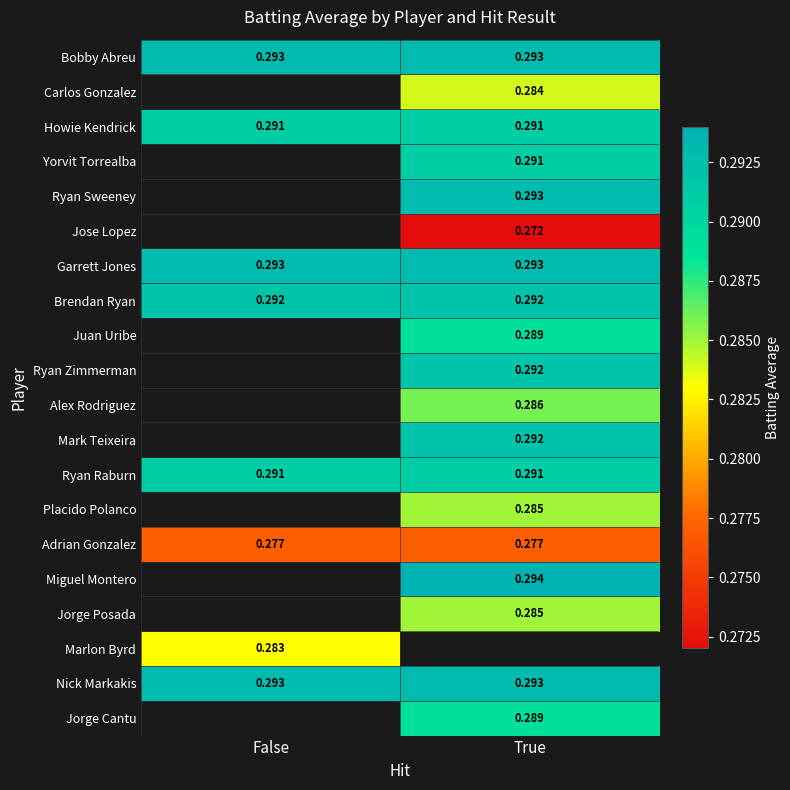

Is the value of Howie Kendrick at True greater than the value of Carlos Gonzalez at True?

Yes